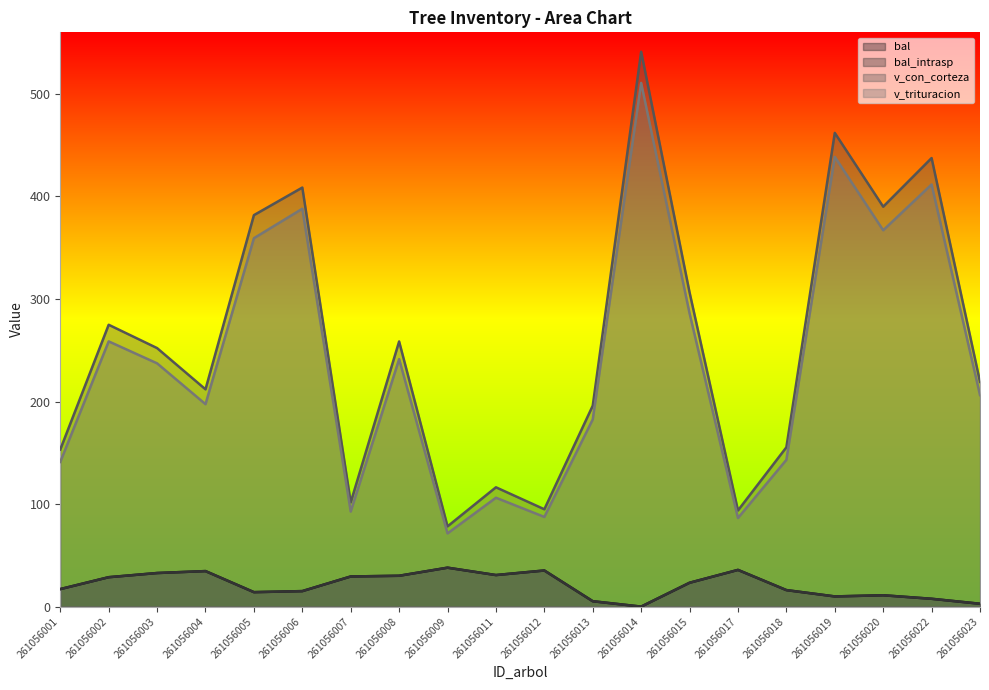

True or false: bal has a value of 38.0 at 261056009.

True